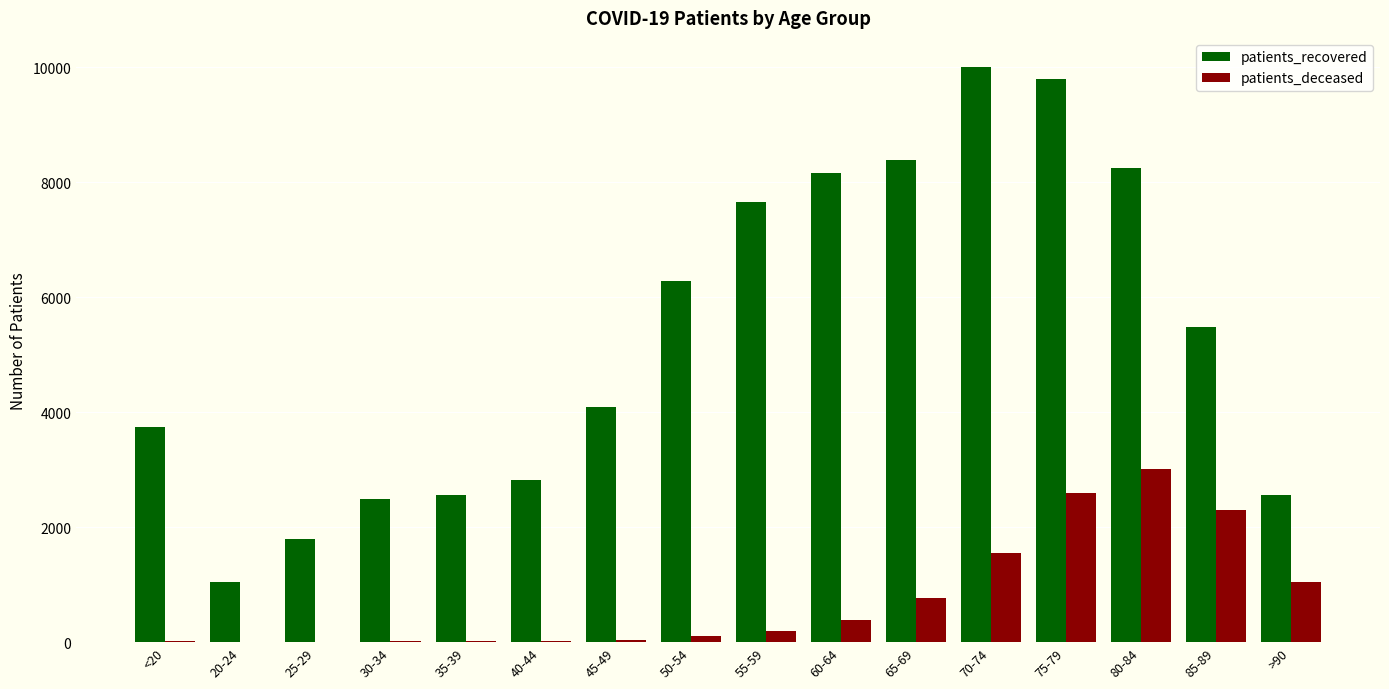

How many groups of bars are there?

16